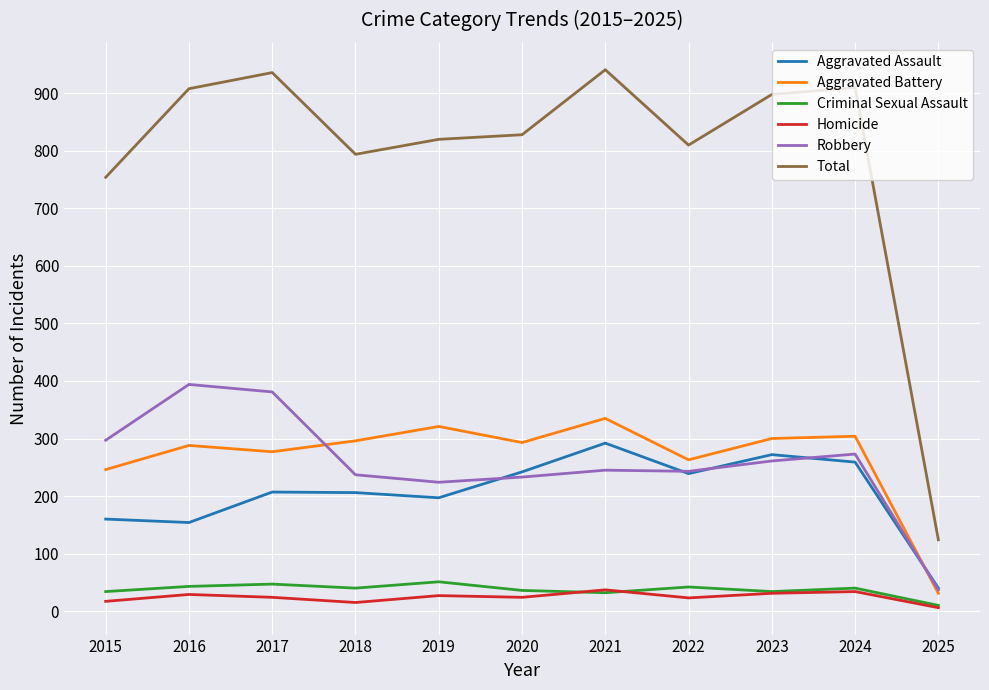

How many categories are shown in the chart?

11